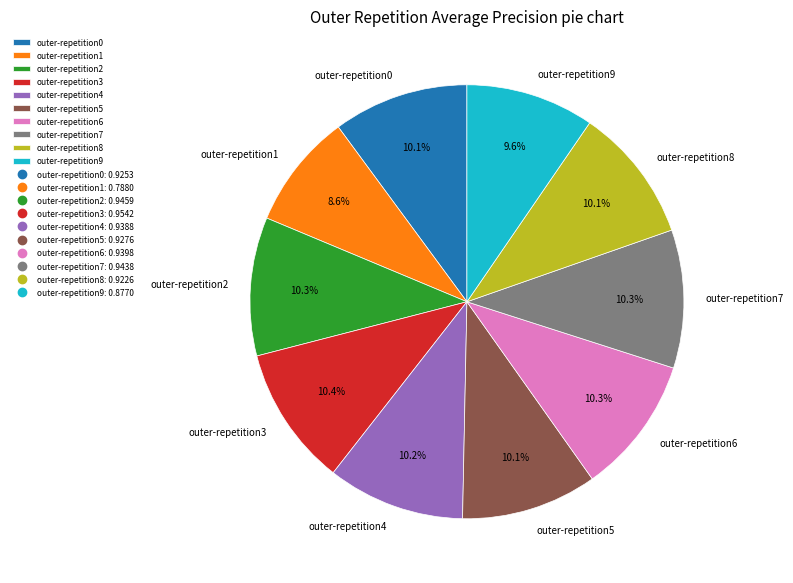

Is the sum of outer-repetition9 and outer-repetition6 greater than half?

No